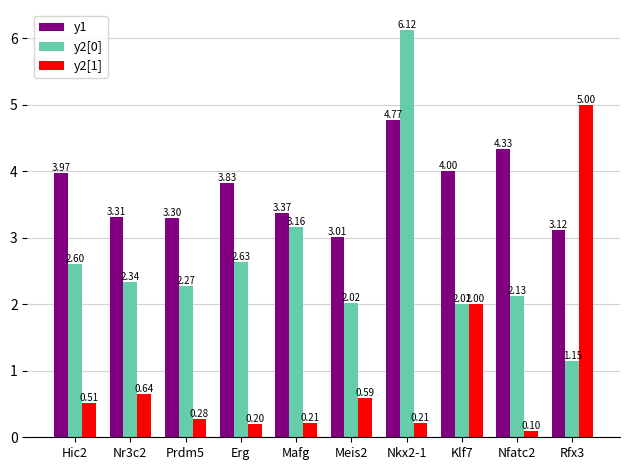

Rank the series by their average value, from lowest to highest.

y2[1], y2[0], y1